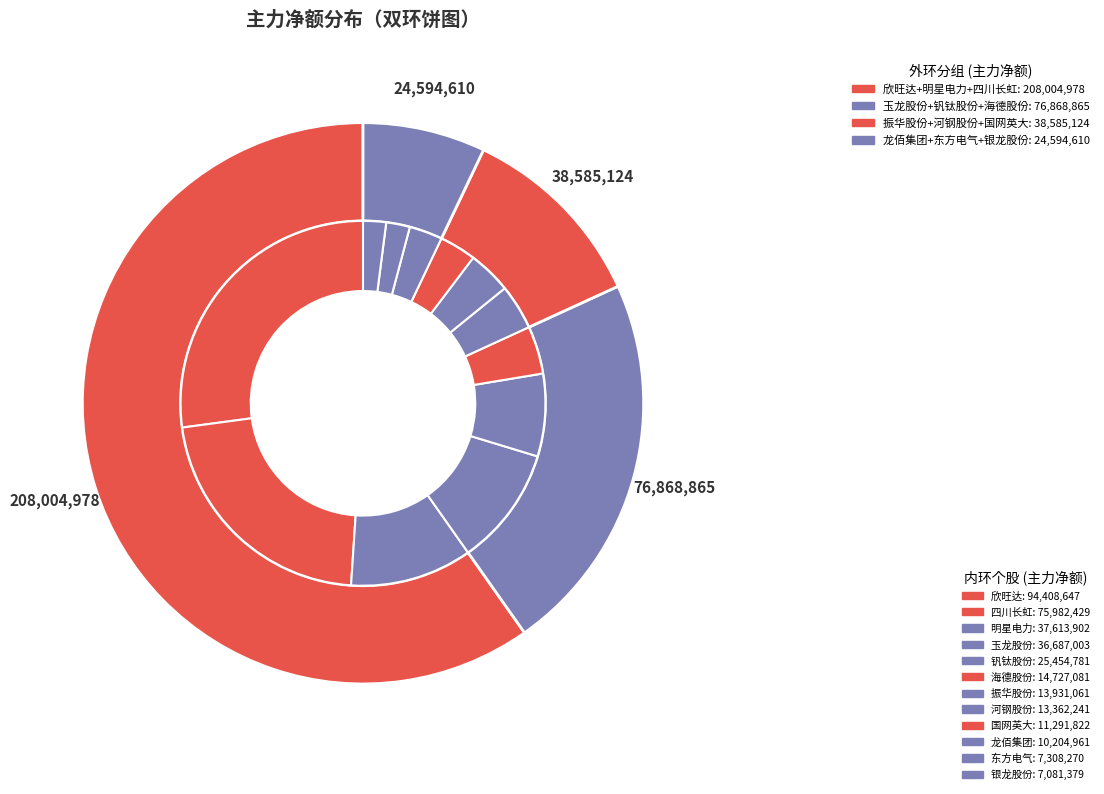

Is there a majority slice in this chart?

No